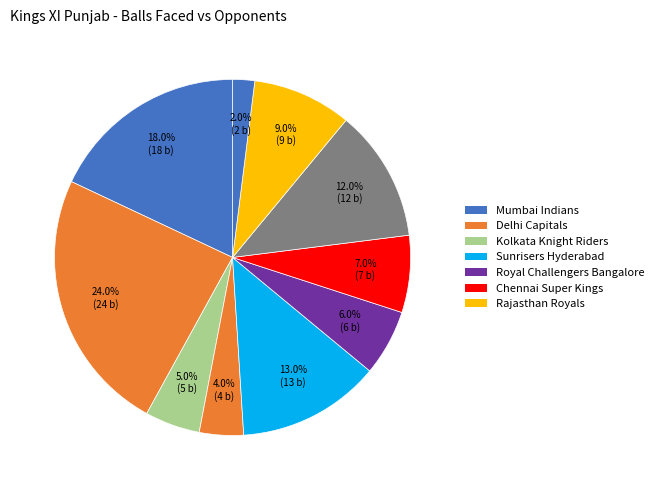

How many slices are in this pie chart?

10